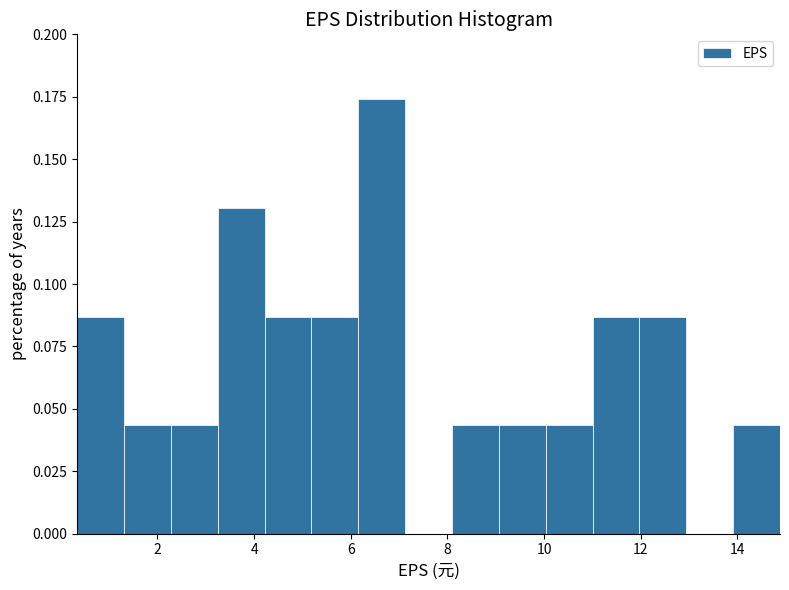

Over which range of the x-axis is the bar tallest?

6.2 to 7.2